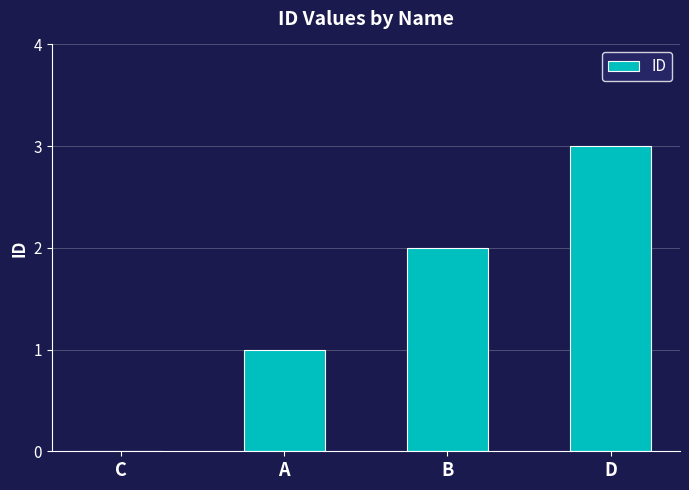

Reading left to right, transcribe all the data shown in this chart.

C=0	A=1	B=2	D=3